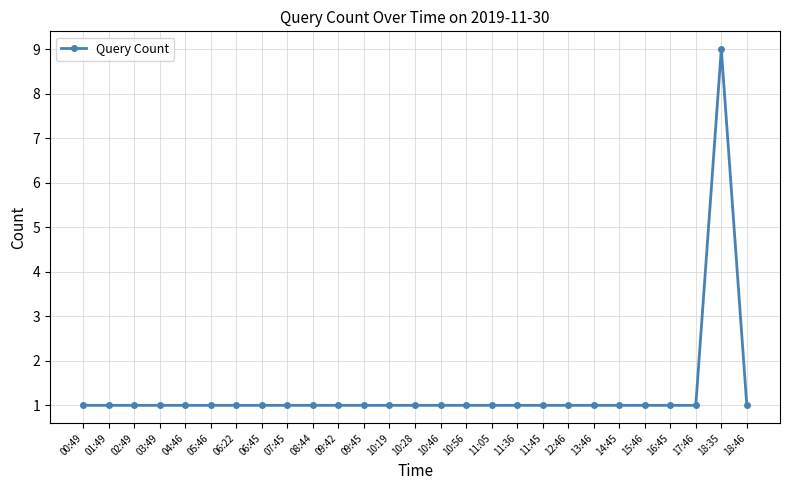

What position from the right is 06:22?

21